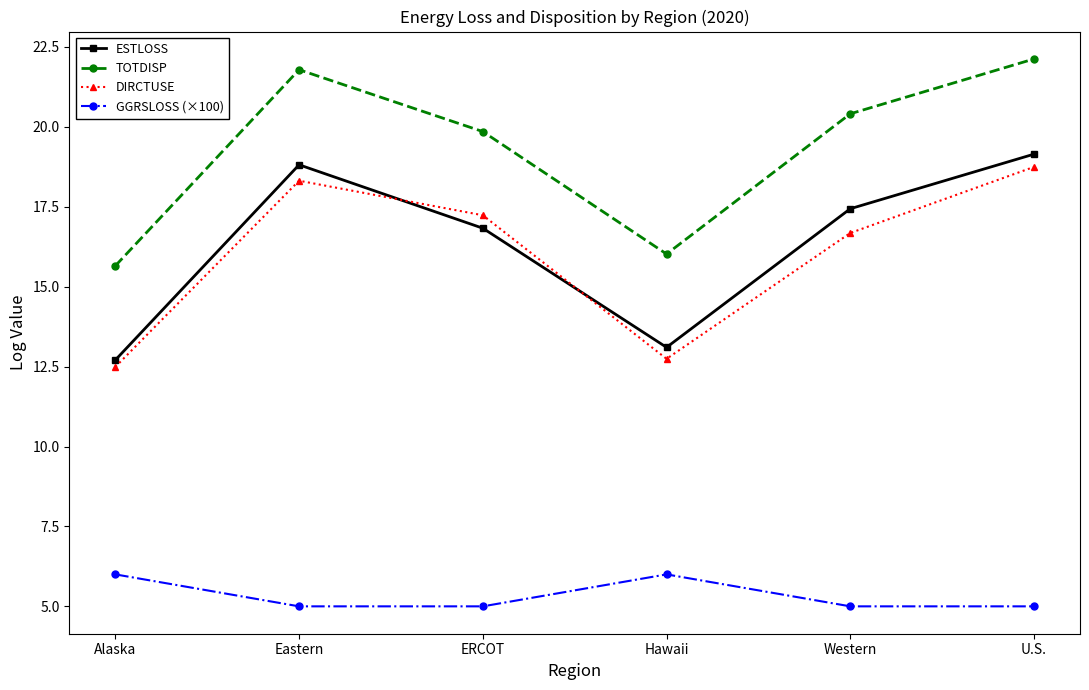

Is this an area chart (filled region under the line)?

No